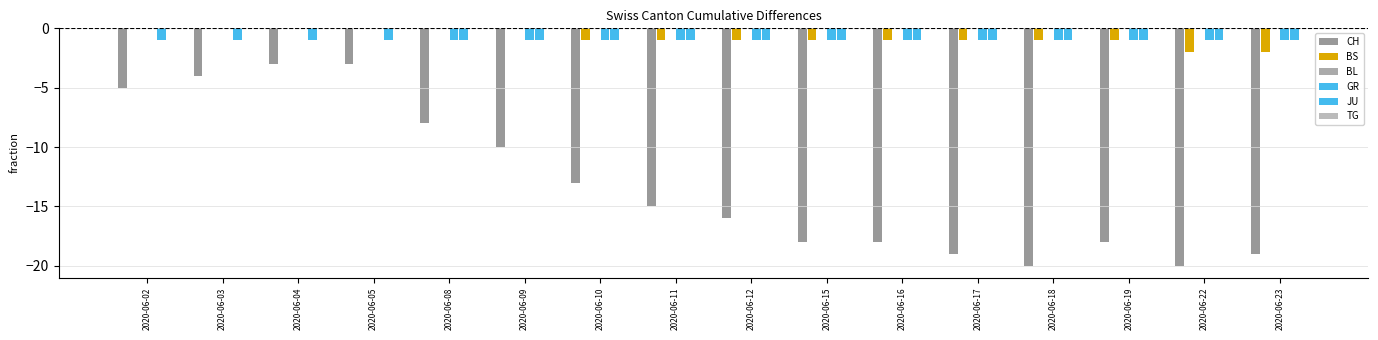

Reading right to left, transcribe all the data shown in this chart.

CH: -19	-20	-18	-20	-19	-18	-18	-16	-15	-13	-10	-8	-3	-3	-4	-5
BS: -2	-2	-1	-1	-1	-1	-1	-1	-1	-1	0	0	0	0	0	0
BL: 0	0	0	0	0	0	0	0	0	0	0	0	0	0	0	0
GR: -1	-1	-1	-1	-1	-1	-1	-1	-1	-1	-1	-1	0	0	0	0
JU: -1	-1	-1	-1	-1	-1	-1	-1	-1	-1	-1	-1	-1	-1	-1	-1
TG: 0	0	0	0	0	0	0	0	0	0	0	0	0	0	0	0